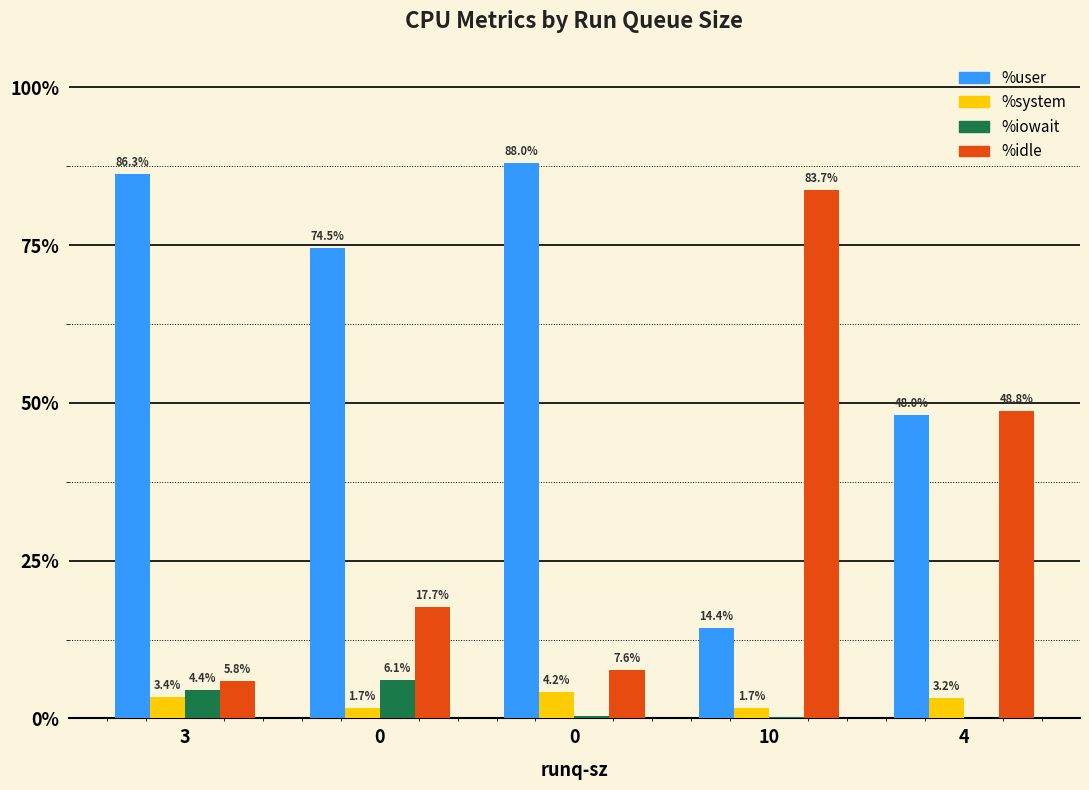

How many positive values does the %iowait series have?

4